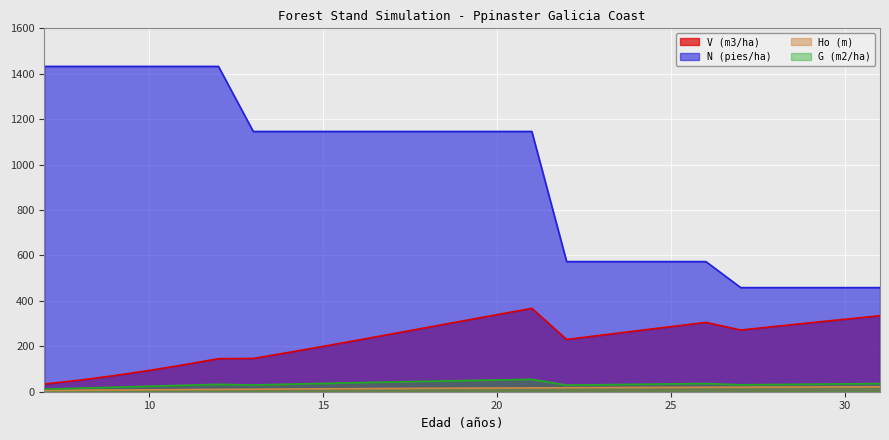

Rank the categories by G (m2/ha) value from highest to lowest.

21, 20, 19, 18, 17, 16, 15, 26, 31, 30, 25, 29, 14, 24, 12, 28, 23, 27, 13, 22, 11, 10, 9, 8, 7